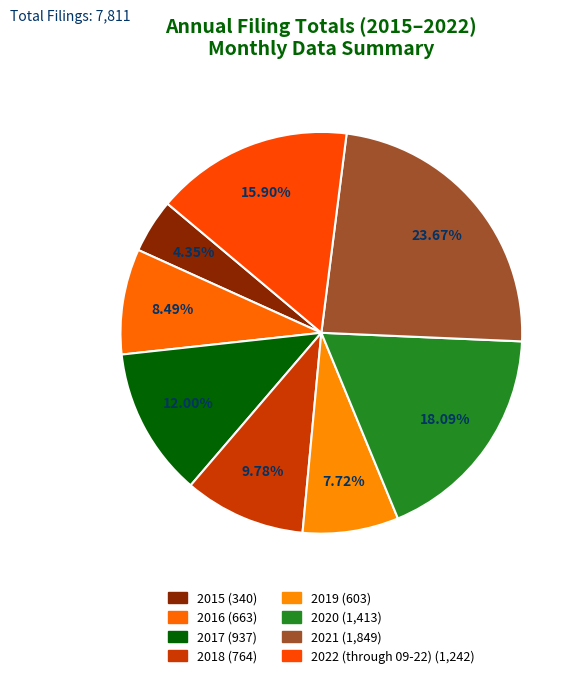

How many segments does this pie chart have?

8